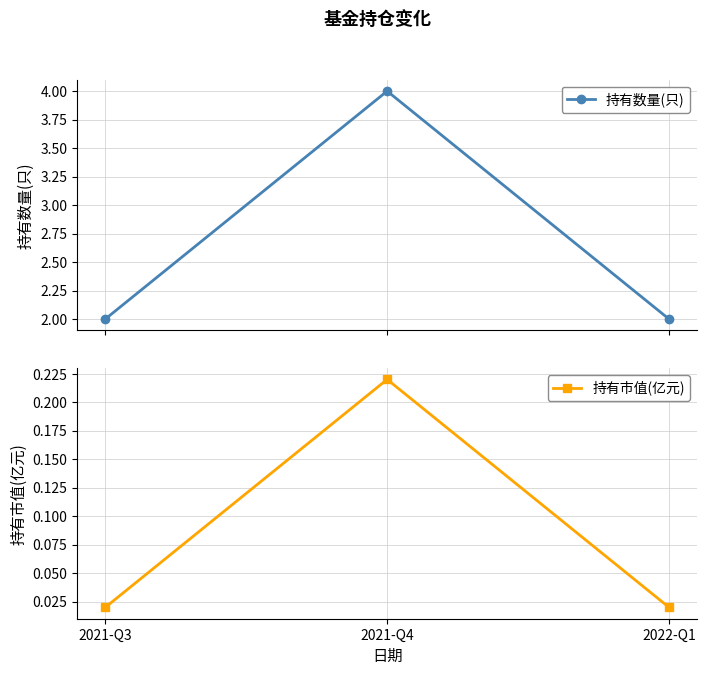

Is it true that 持有数量(只) equals 2.0 at 2022-Q1?

True